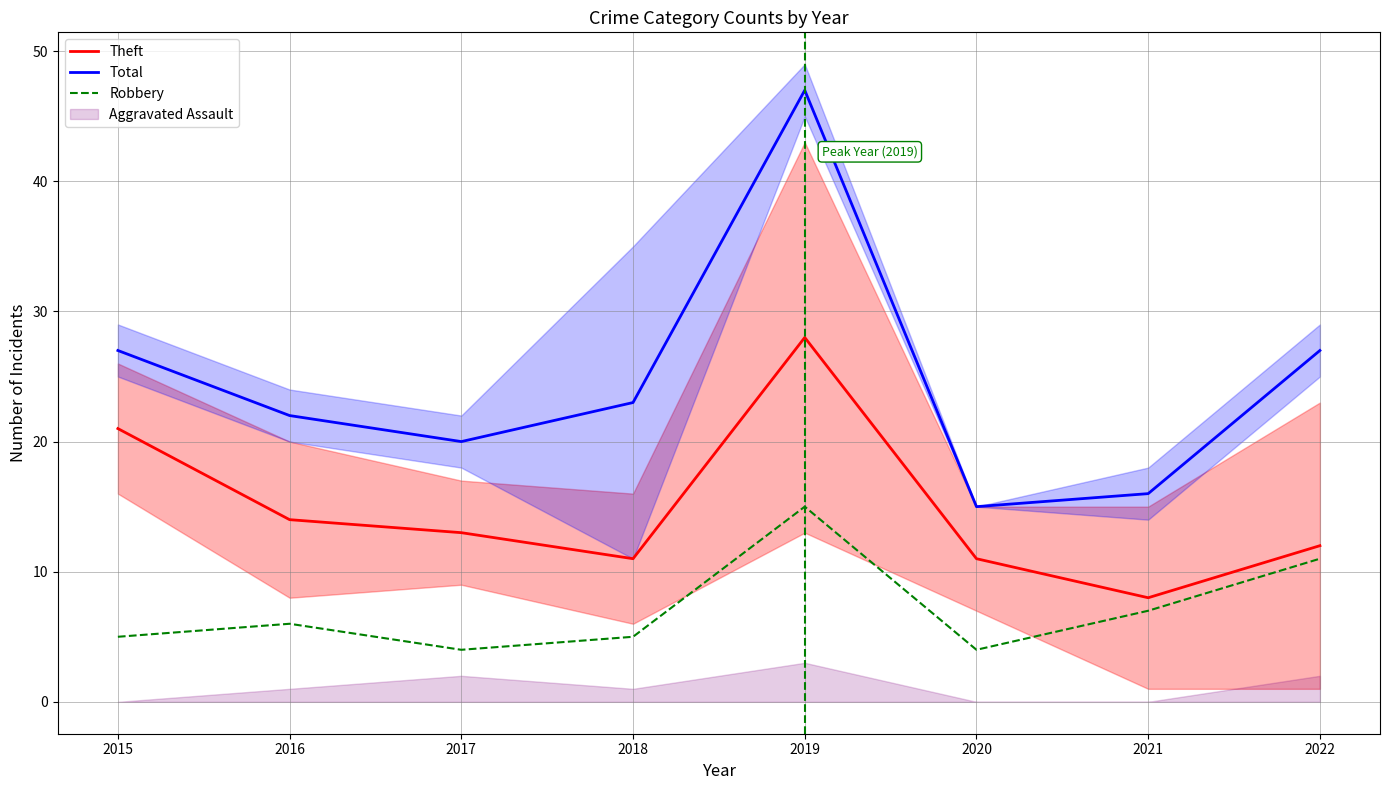

How many categories are shown in the chart?

8